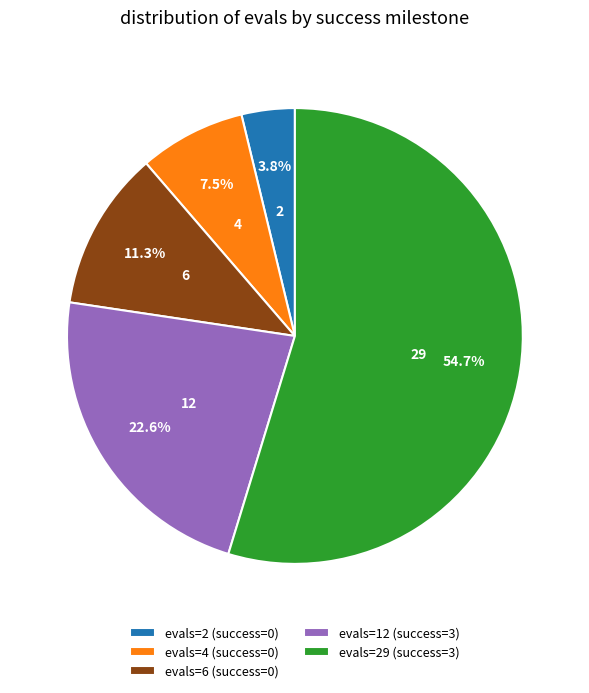

What is the total percentage of evals=2 (success=0) and evals=4 (success=0)?

11.3%